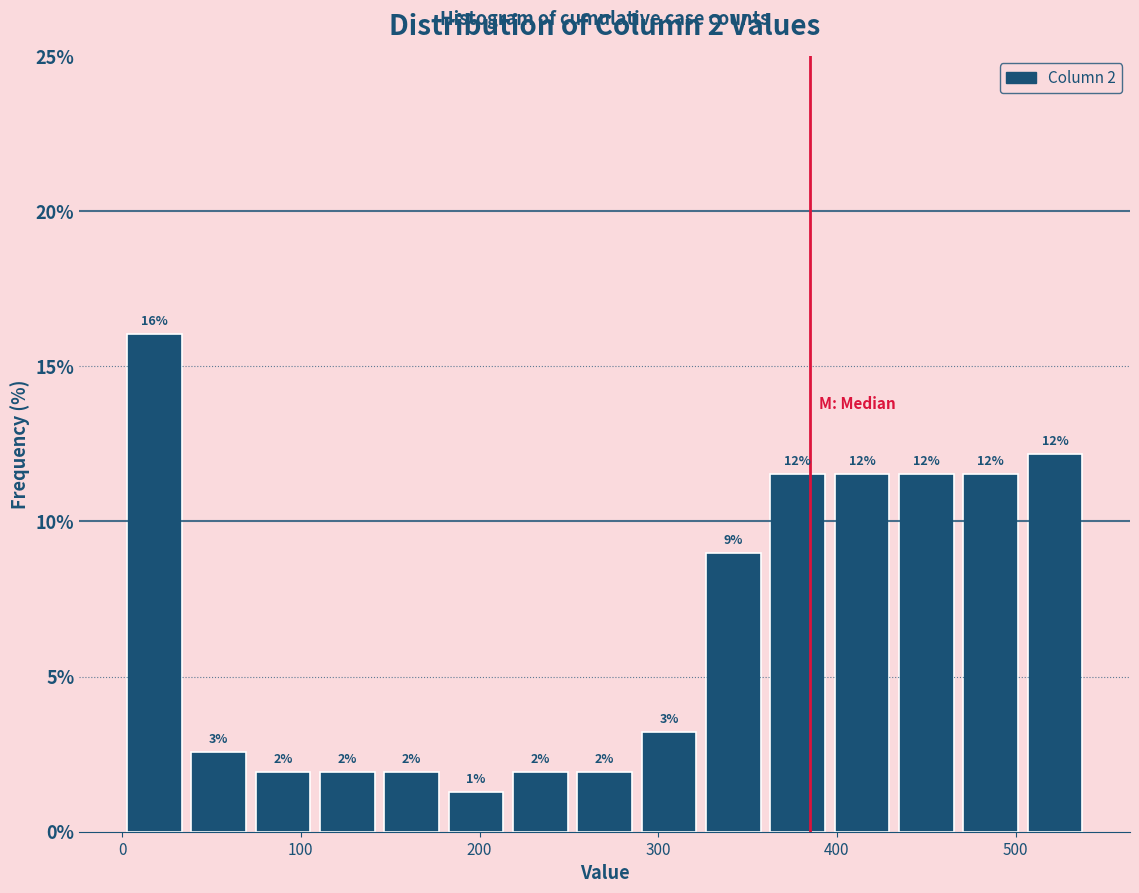

Read against the x-axis, roughly where is the centre of the tallest bar?

20